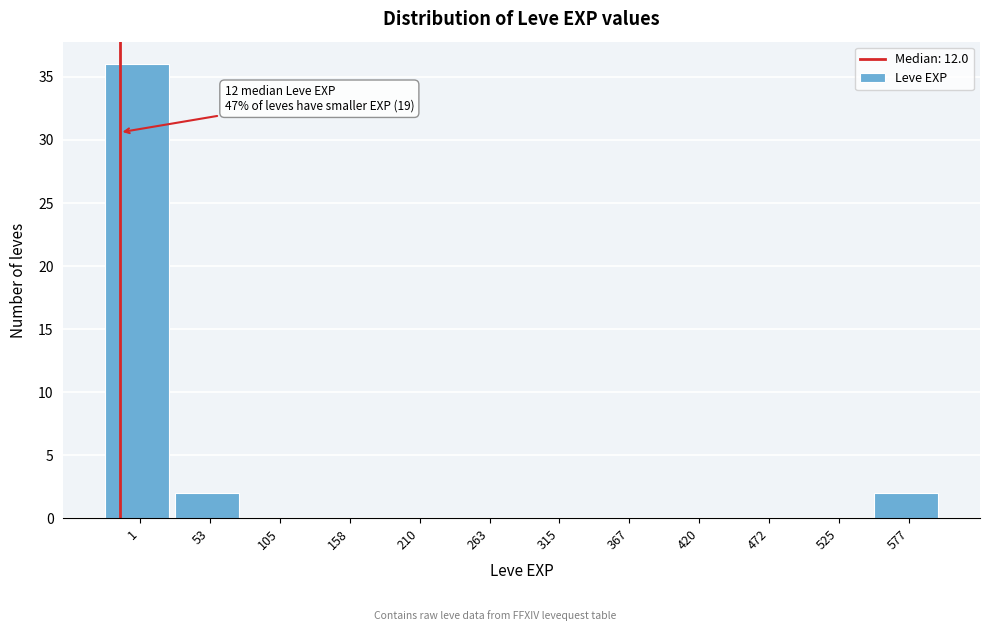

Reading right to left, what are all the values shown in this chart?

577=2	525=0	472=0	420=0	367=0	315=0	263=0	210=0	158=0	105=0	53=2	1=36